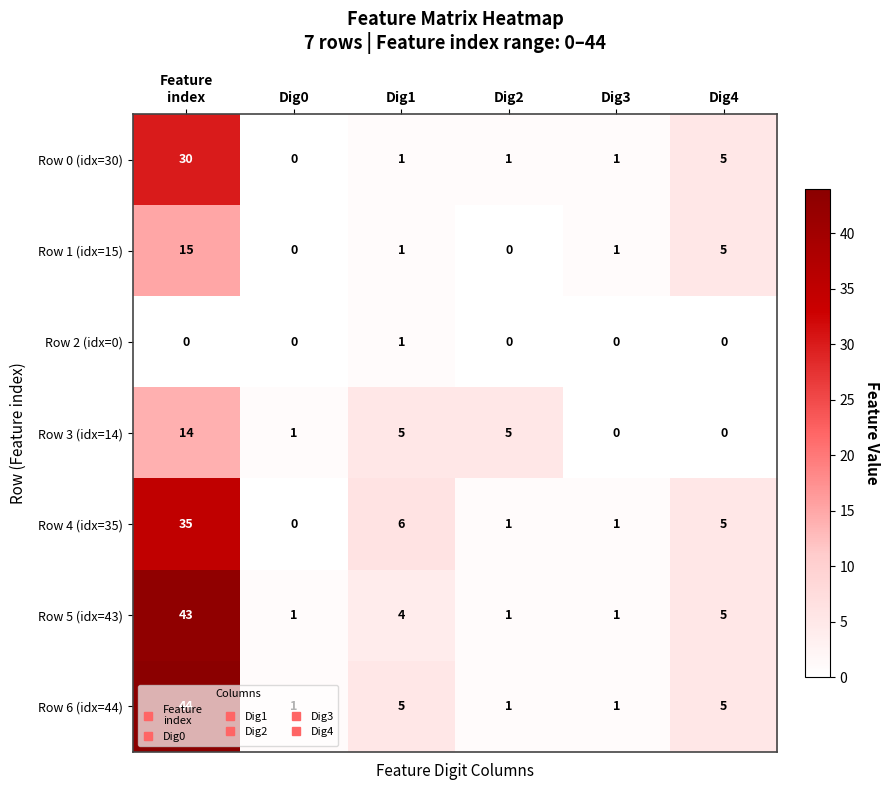

What is the total value across all series at Dig0?

3